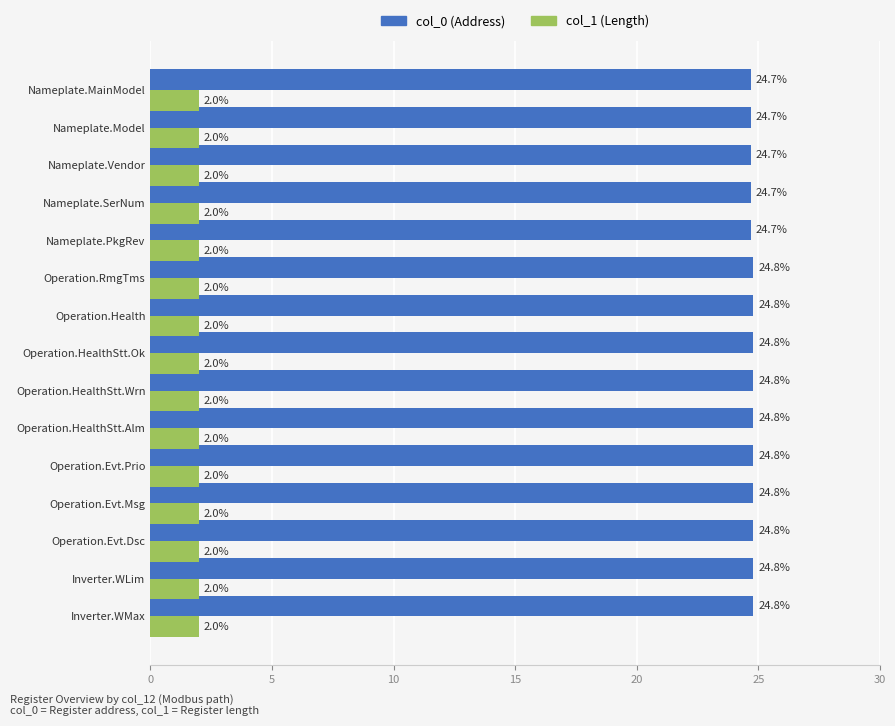

What is the greatest value displayed?

24.8